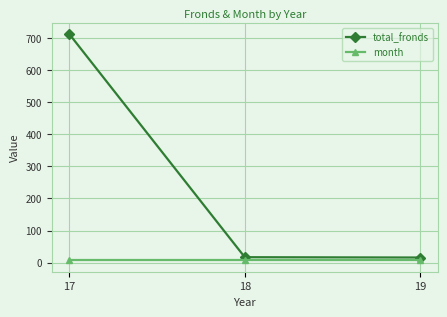

What is the sum of all total_fronds values?

745